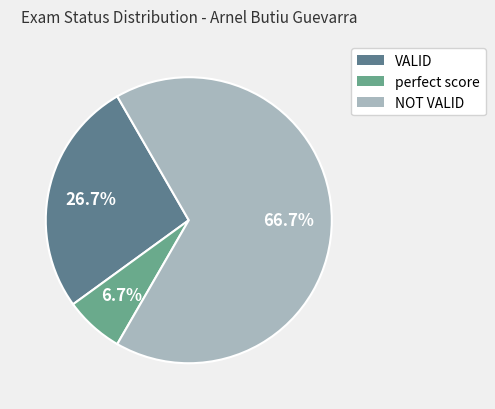

What is the largest slice in the pie chart?

NOT VALID